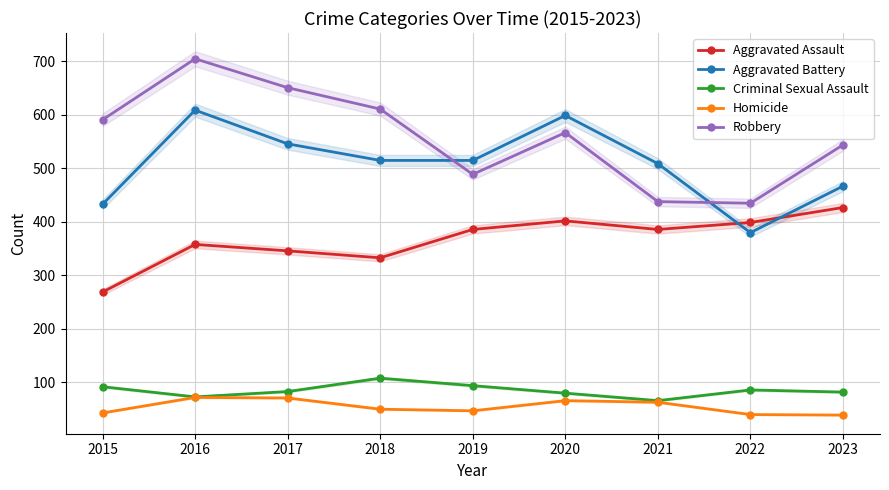

Which has a higher value, 2023 or 2021?

2023